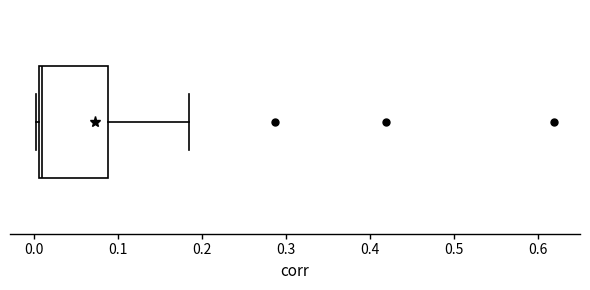

Read this box plot against the x-axis: the position of the median line, the range covered by the box, and the ends of both whiskers. The values are not printed on the chart, so give them approximately, as read against the axis.

median 0.01 (just right of the box's left edge), box 0.01 to 0.09, whiskers 0.00 to 0.18